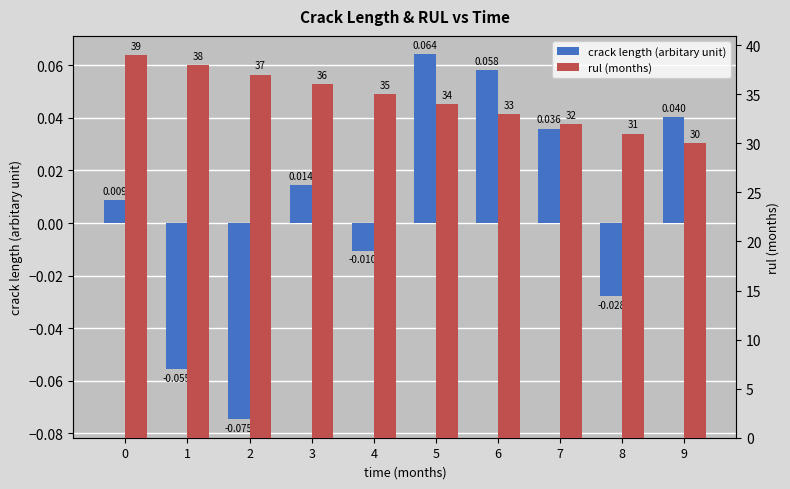

Are the bars horizontal?

No